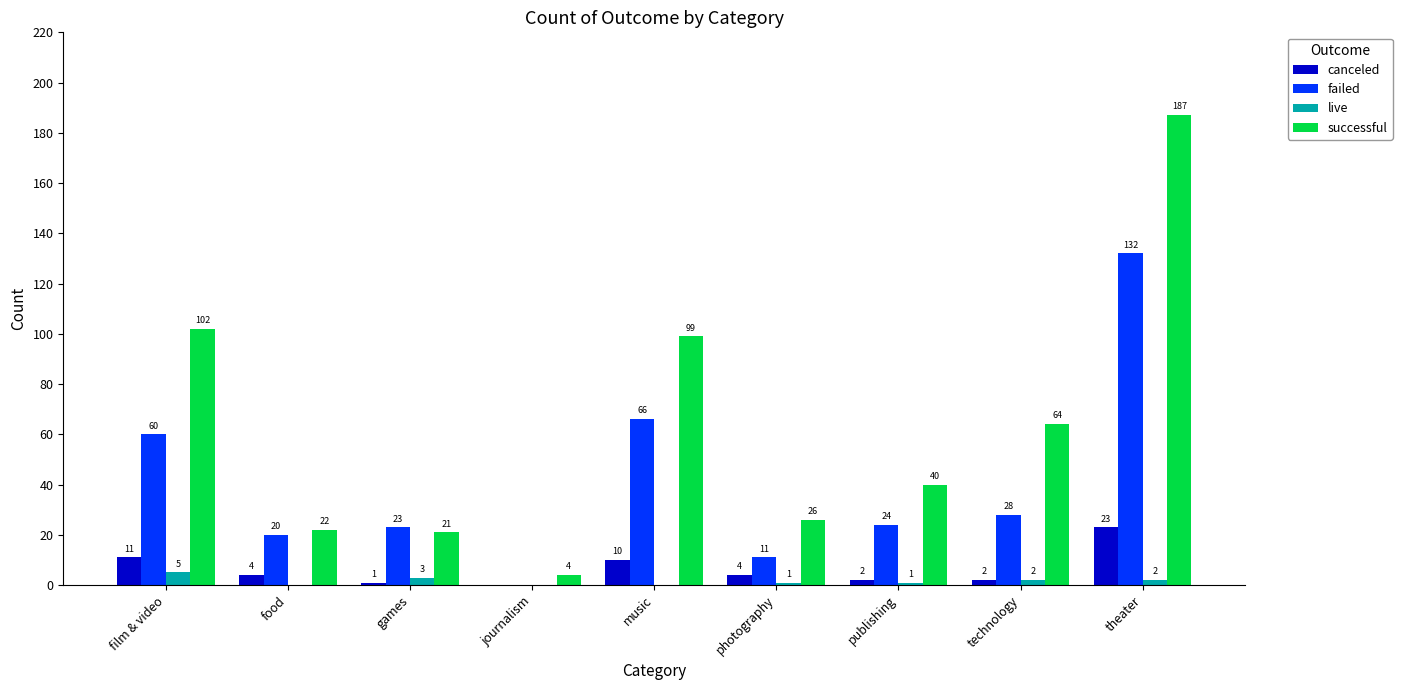

At which label does canceled reach its peak?

theater